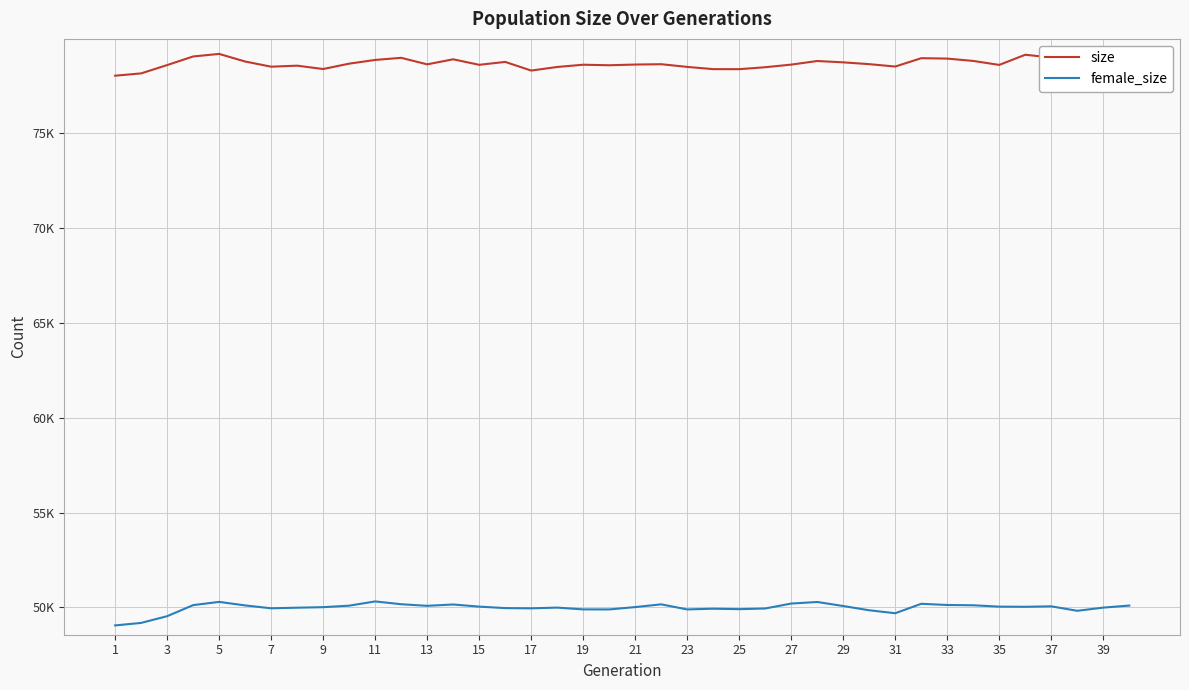

What are all the series names shown in the legend?

size, female_size